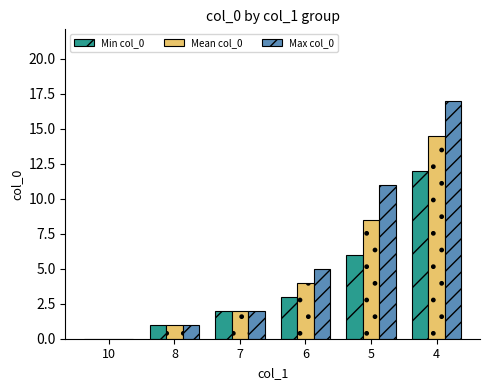

Which series changed the most between 7 and 5?

Max col_0